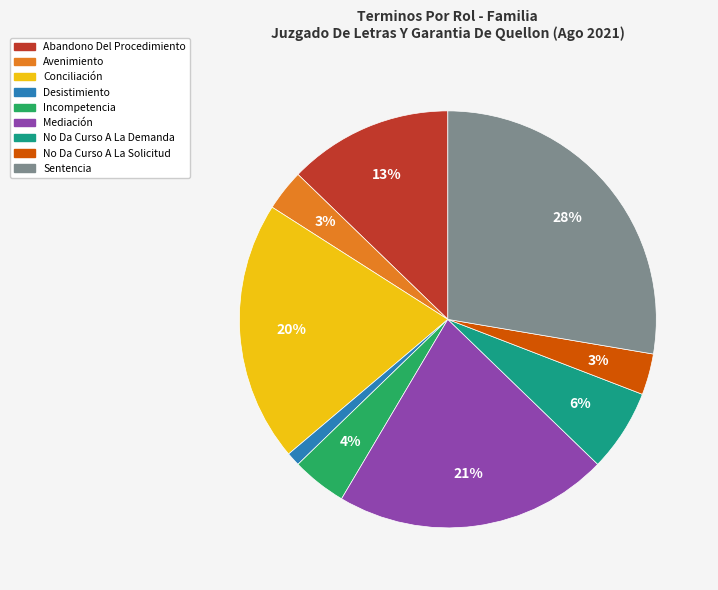

True or false: No Da Curso A La Demanda accounts for 1% of the total.

False